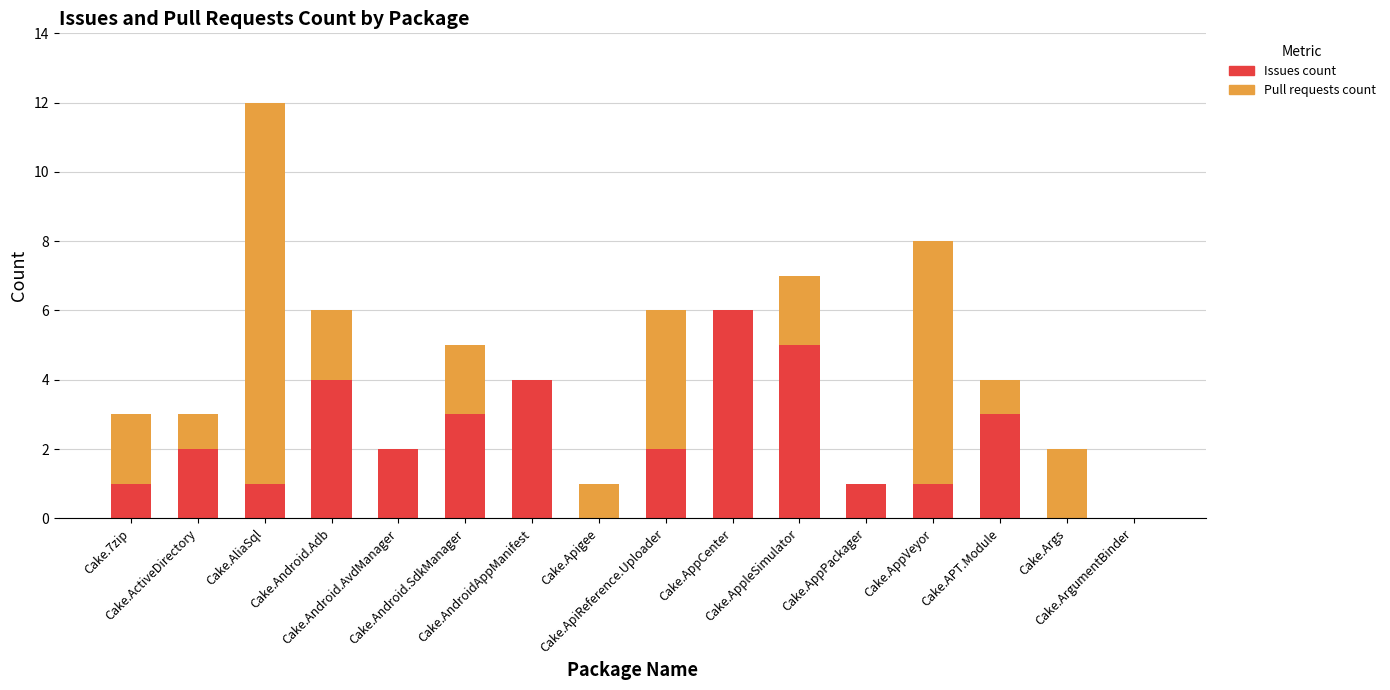

What is the sum of all Issues count values?

35